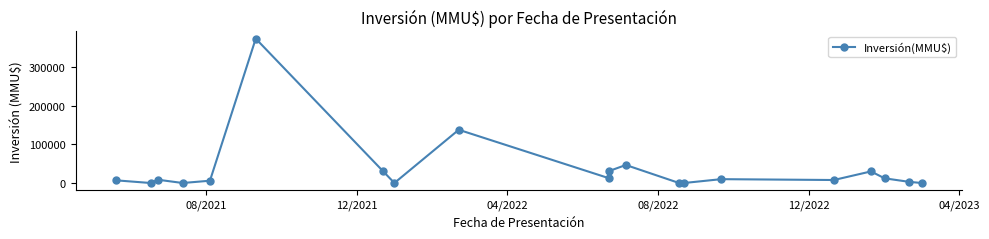

How many data points are above 8540?

9